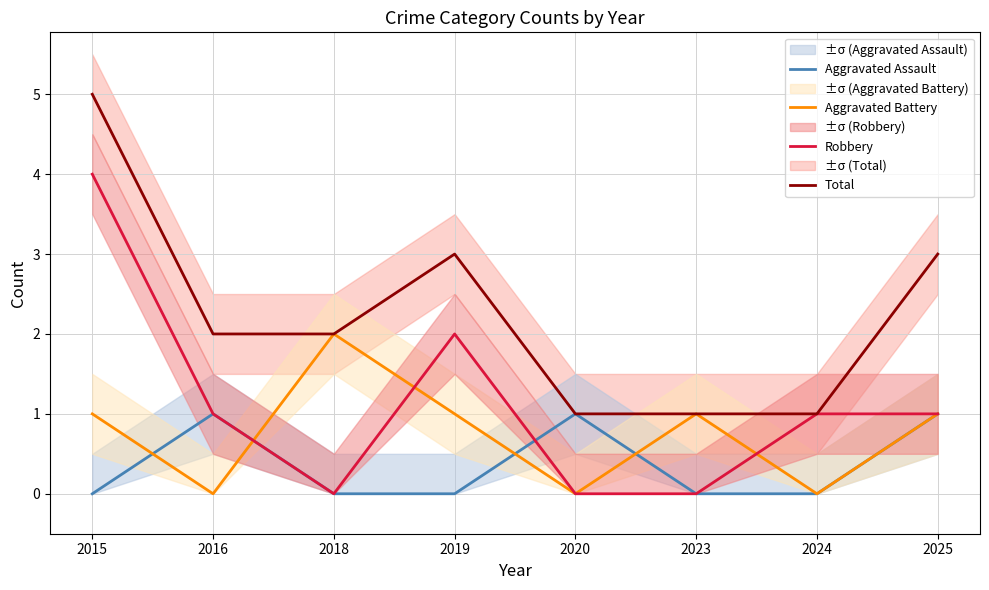

What is the sum of all Aggravated Assault values?

3